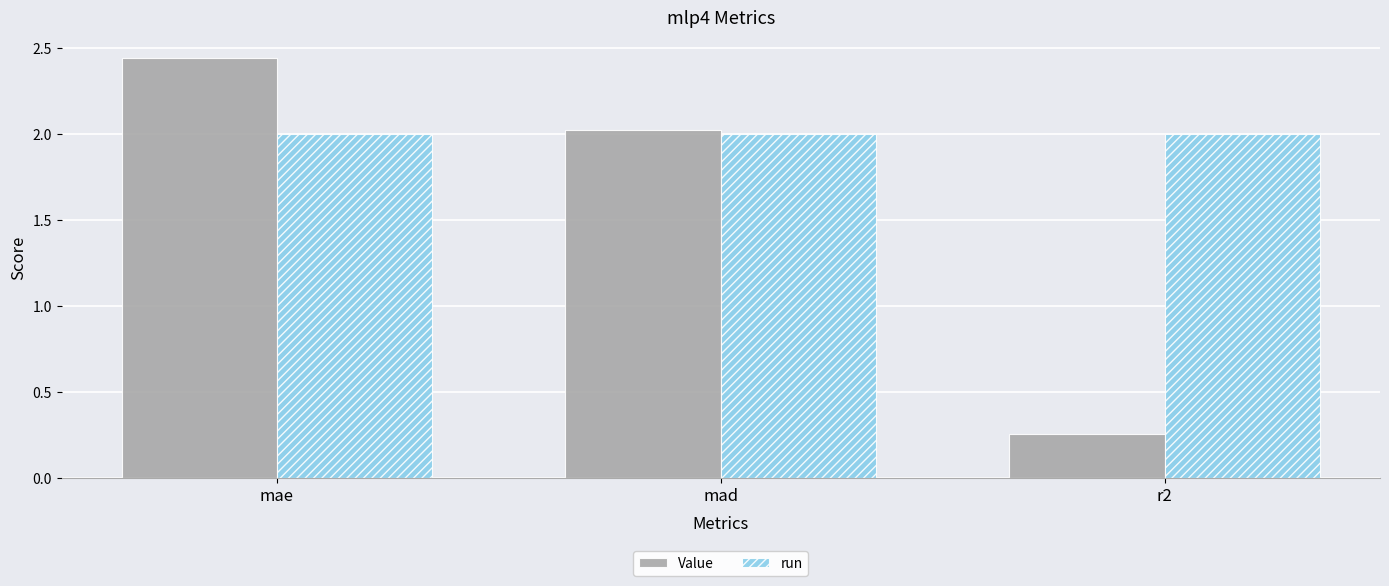

List the series in order of their peak value, lowest first.

run, Value